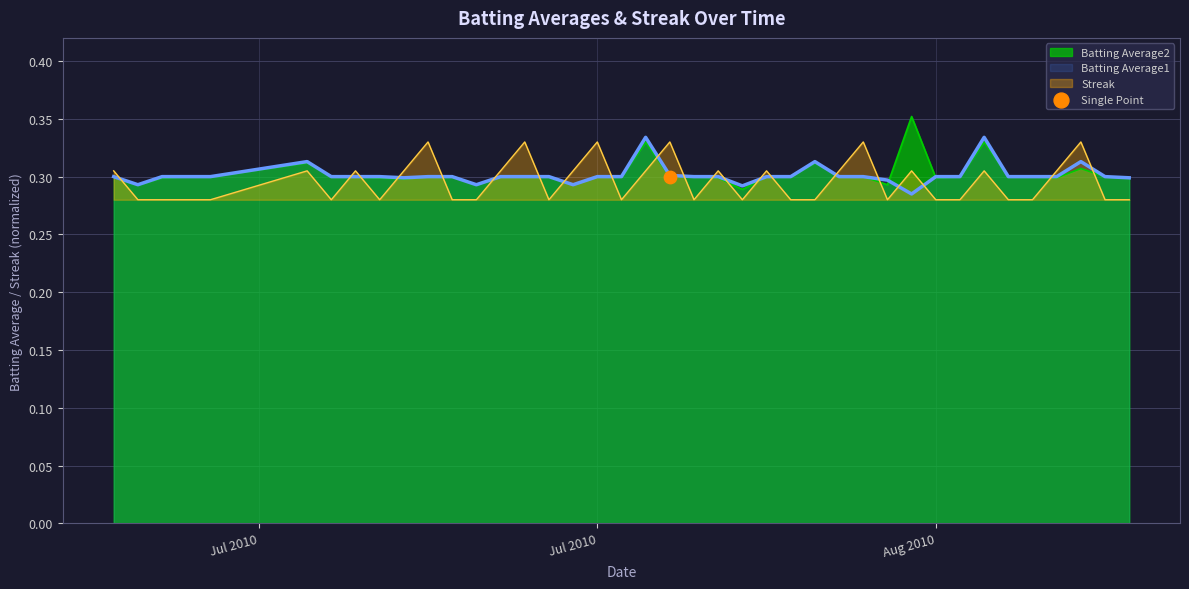

Which series has the largest Y range (max minus min)?

Batting Average2